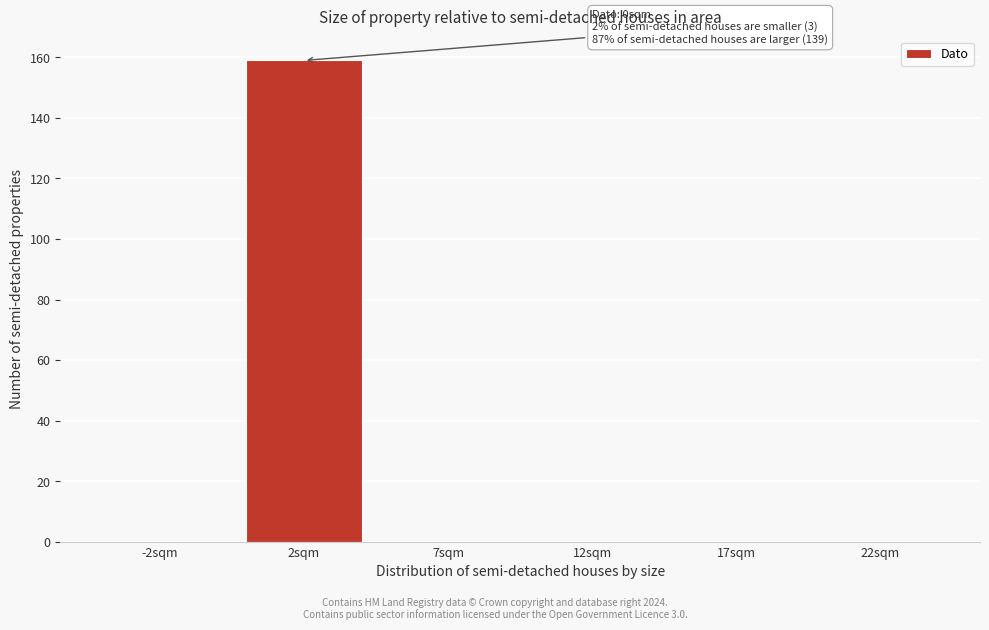

Reading left to right, list all the values displayed in this chart.

-2sqm=0	2sqm=159	7sqm=0	12sqm=0	17sqm=0	22sqm=0